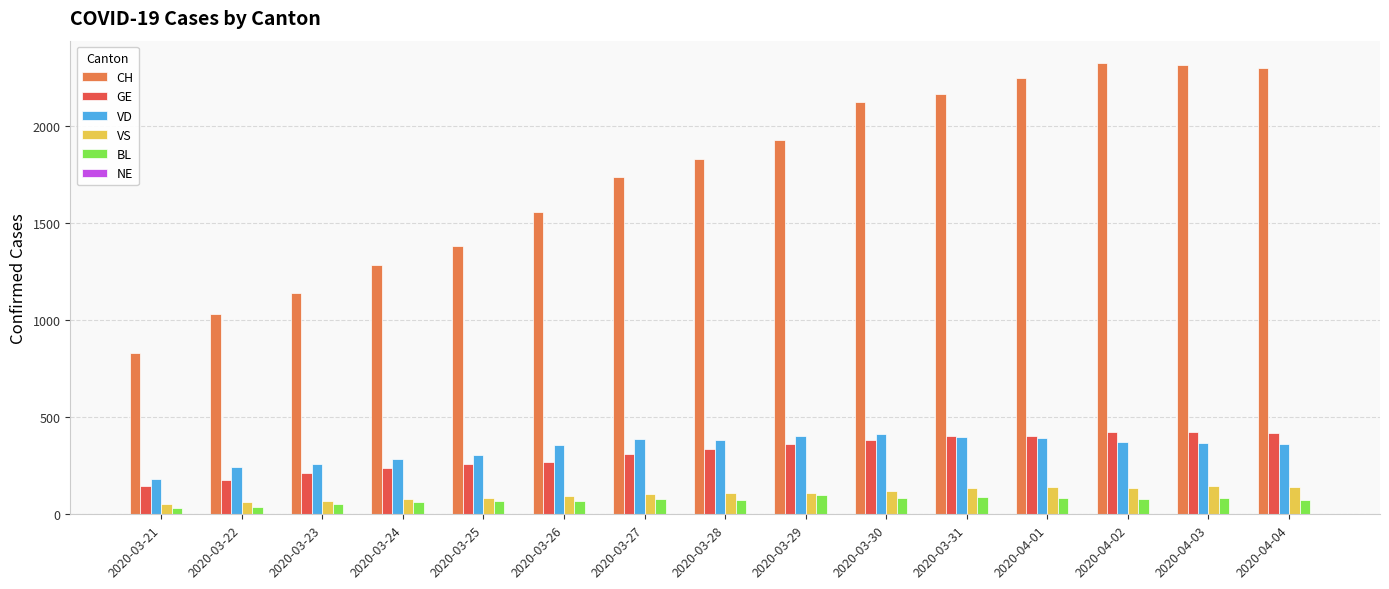

Is the value of BL at 2020-03-28 greater than the value of VS at 2020-04-04?

No